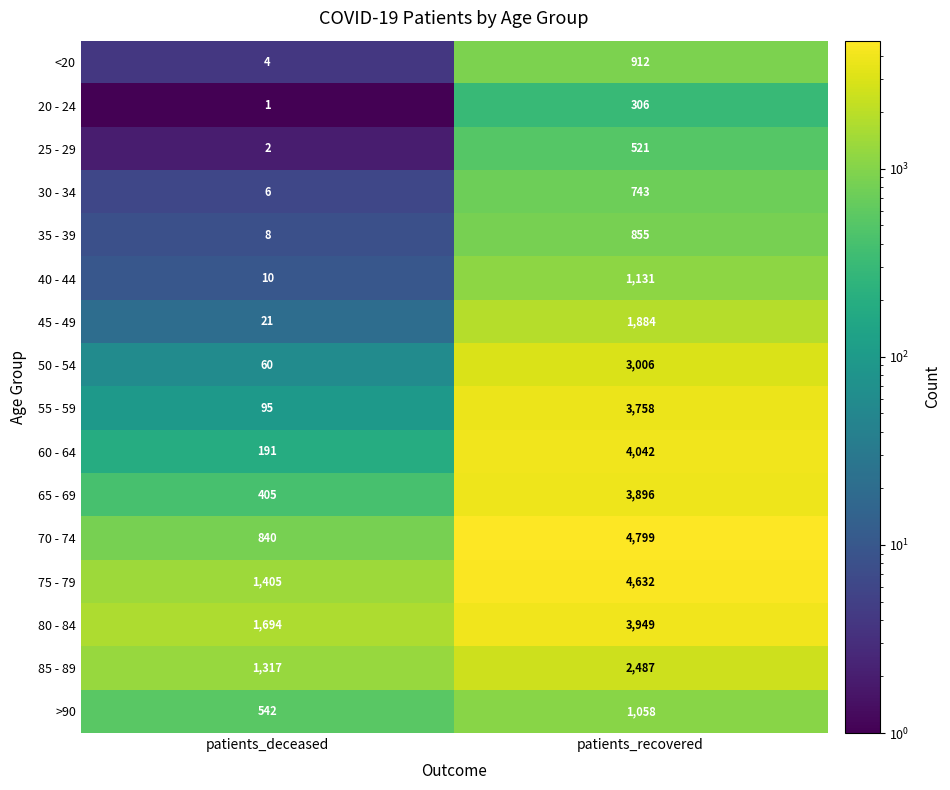

List the series in order of their peak value, highest first.

70 - 74, 75 - 79, 60 - 64, 80 - 84, 65 - 69, 55 - 59, 50 - 54, 85 - 89, 45 - 49, 40 - 44, >90, <20, 35 - 39, 30 - 34, 25 - 29, 20 - 24